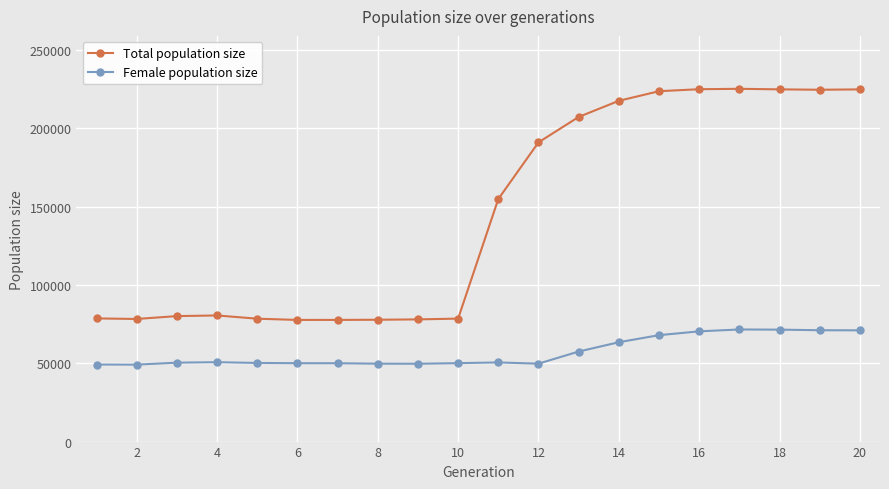

True or false: Total population size and Female population size cross at least once.

False